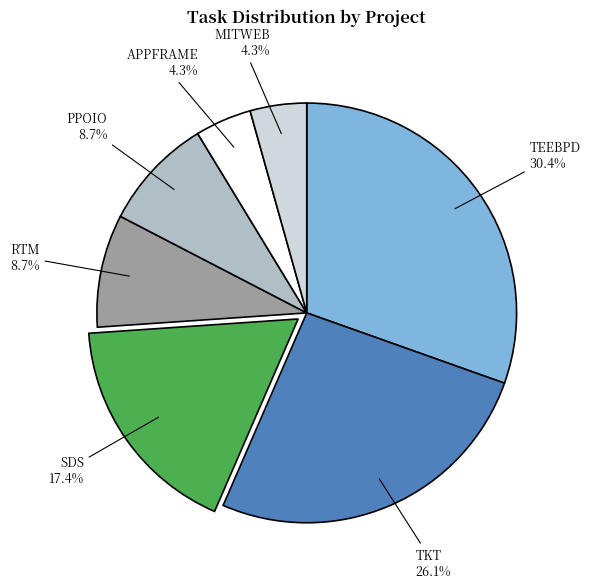

To the nearest percent, what is the combined percentage of MITWEB and SDS?

22%